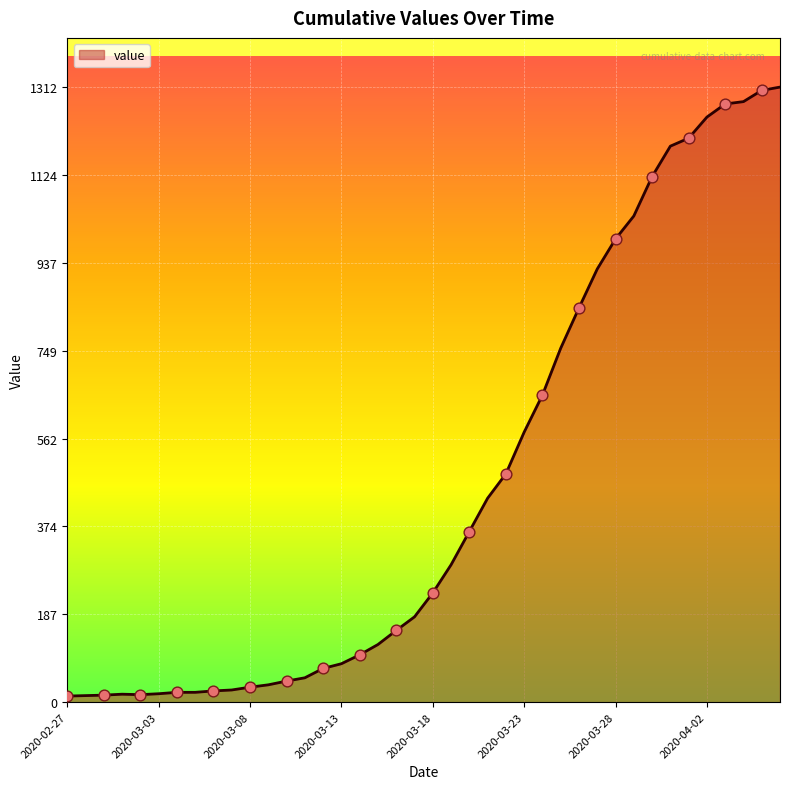

What is the difference between the maximum and minimum values?

1299